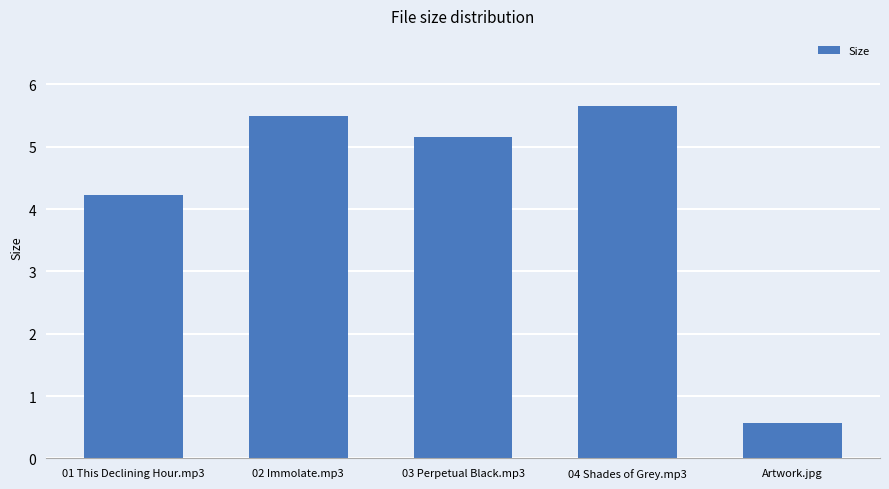

Which label corresponds to the smallest value in the chart?

Artwork.jpg